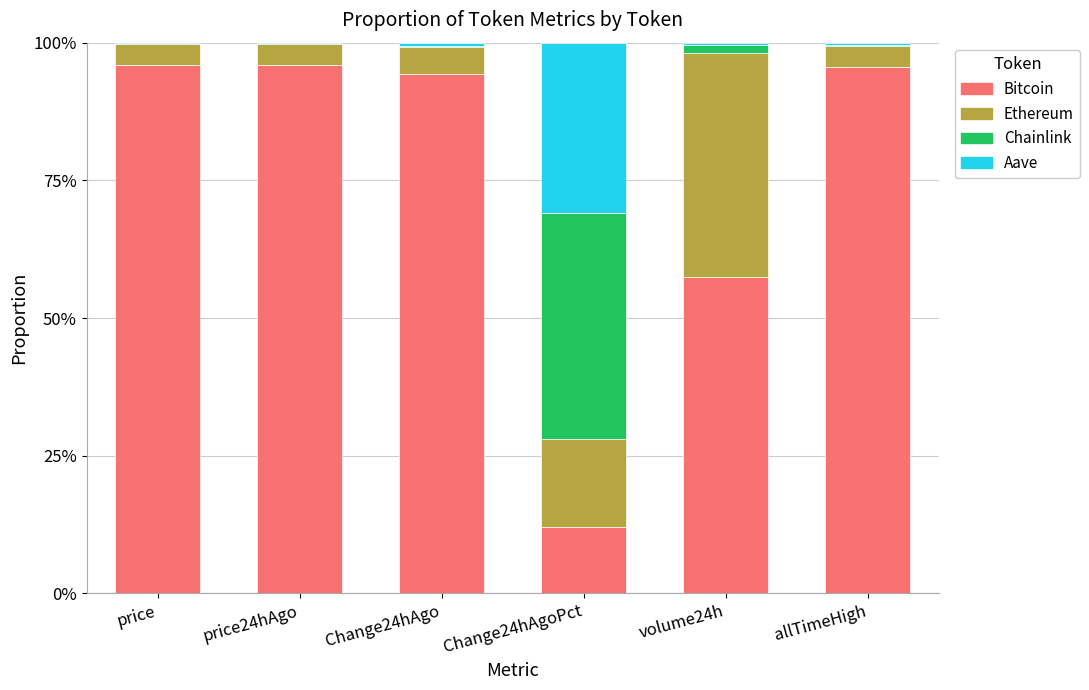

At which label is Bitcoin closest to 53?

volume24h